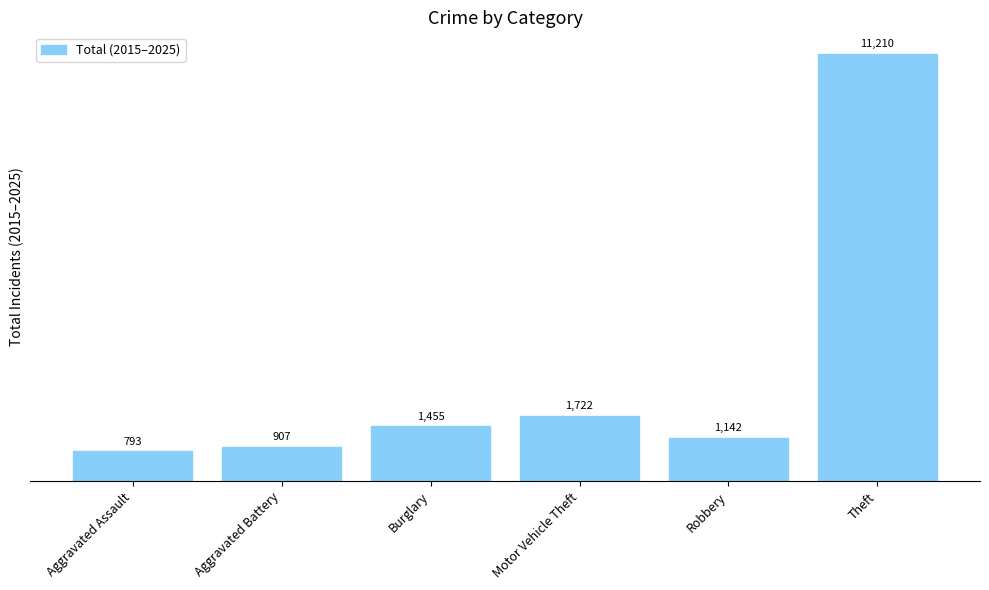

List the labels in order of value, smallest first.

Aggravated Assault, Aggravated Battery, Robbery, Burglary, Motor Vehicle Theft, Theft